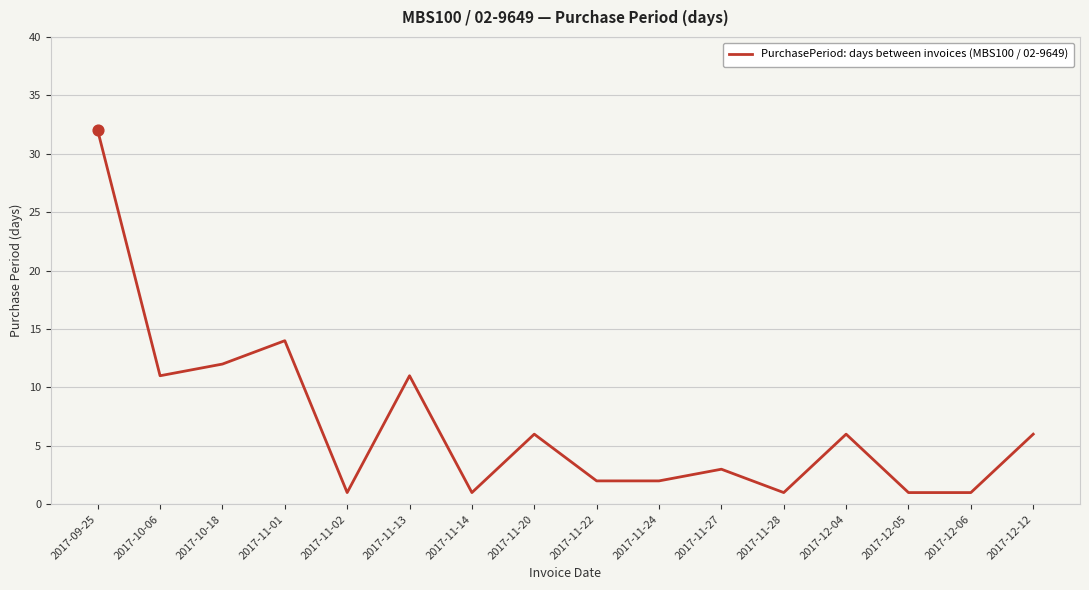

Between 2017-10-18 and 2017-11-24, which is larger?

2017-10-18